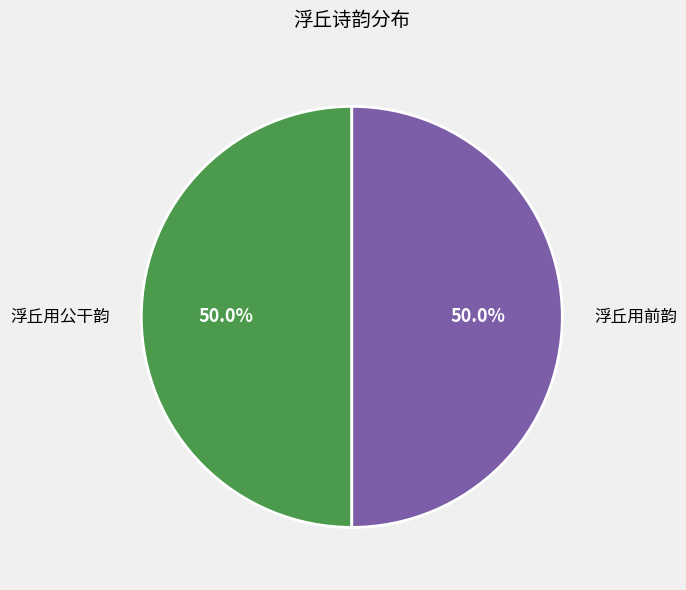

What is the total percentage of 浮丘用公干韵 and 浮丘用前韵?

100.0%